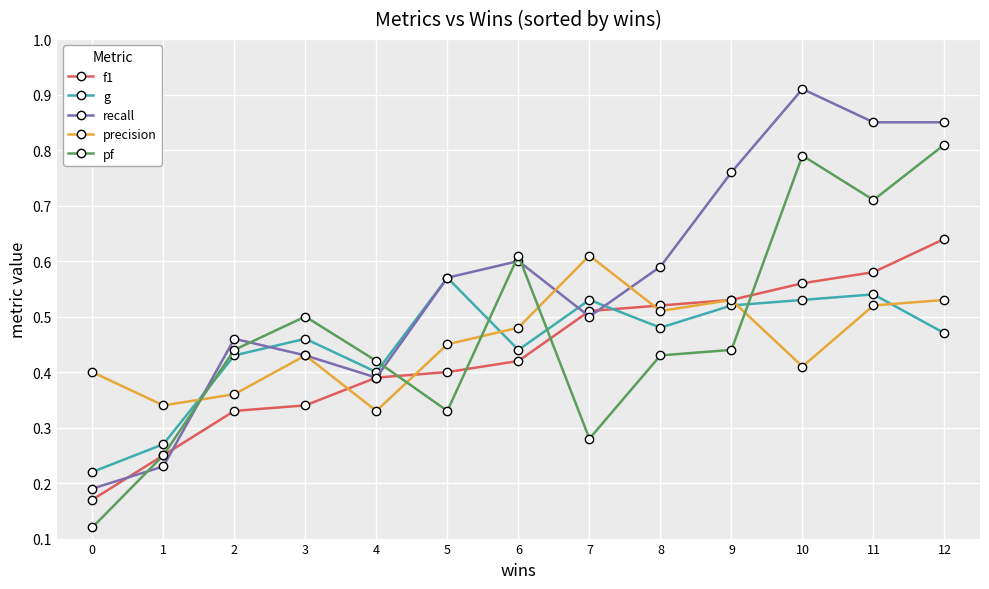

What is the sum of all g values?

5.9